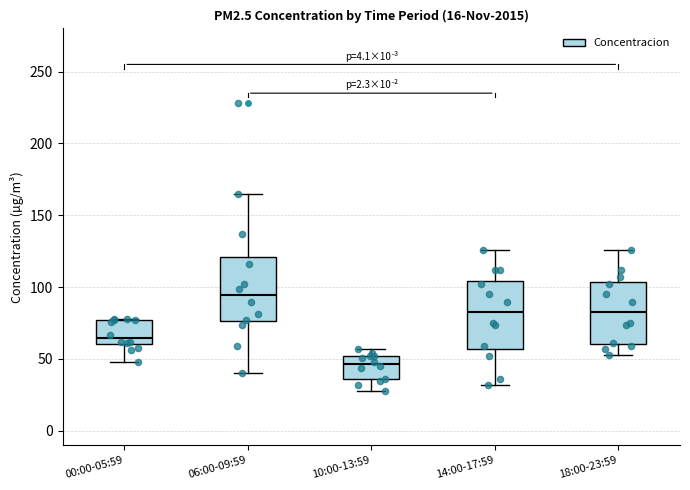

Where does the lower whisker of the box for 18:00-23:59 end on the y-axis? The values are not printed on the chart, so give them approximately, as read against the axis.

55